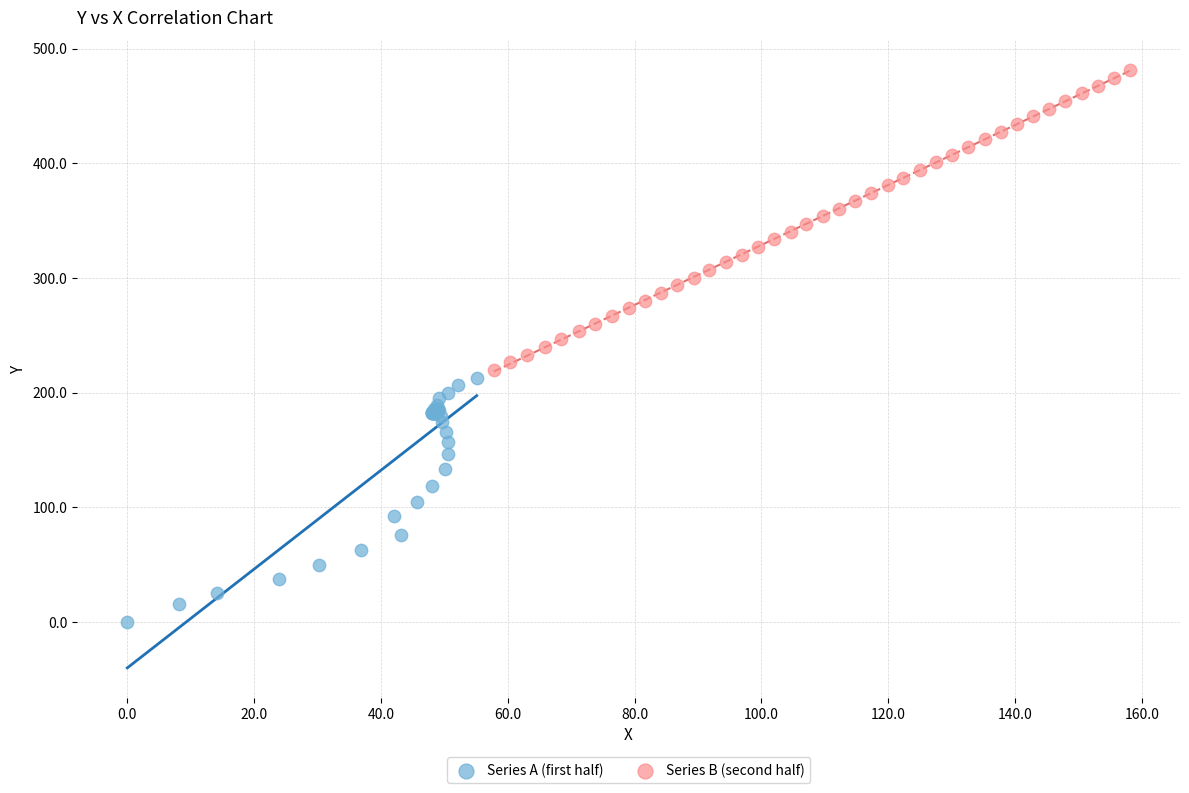

Which series reaches the minimum Y coordinate?

Series A (first half)